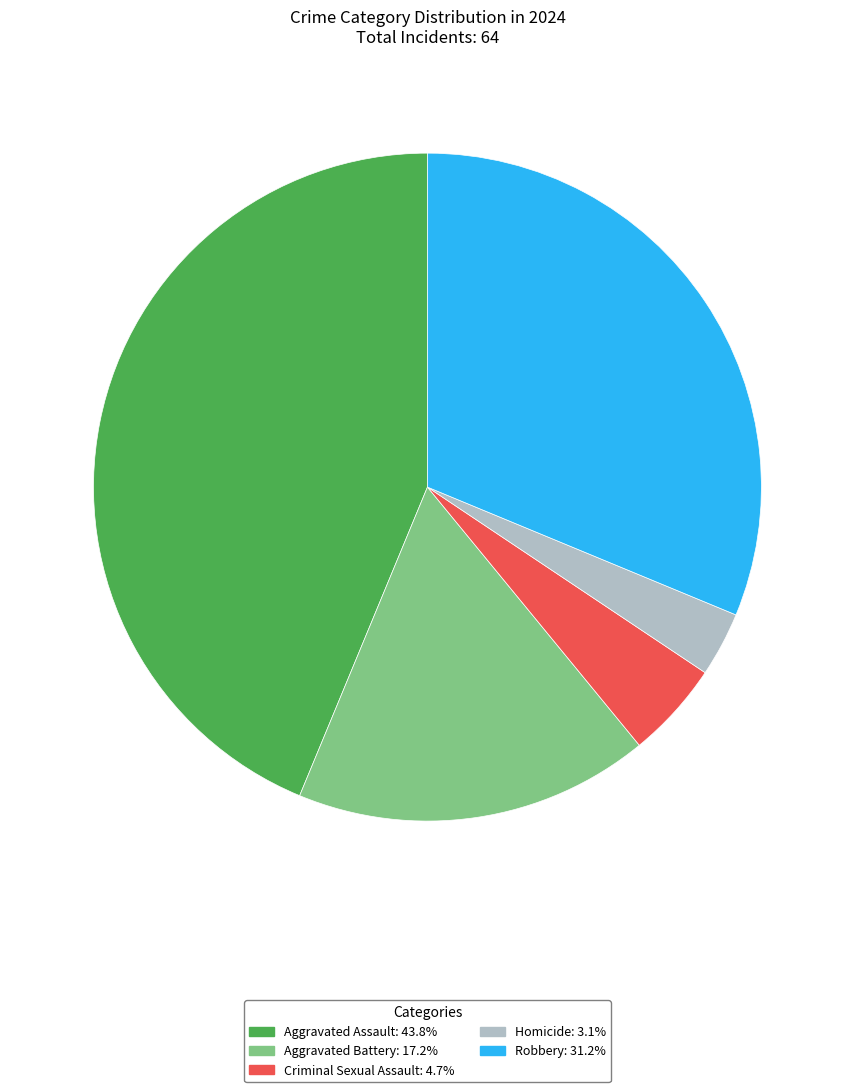

How many slices are in this pie chart?

5